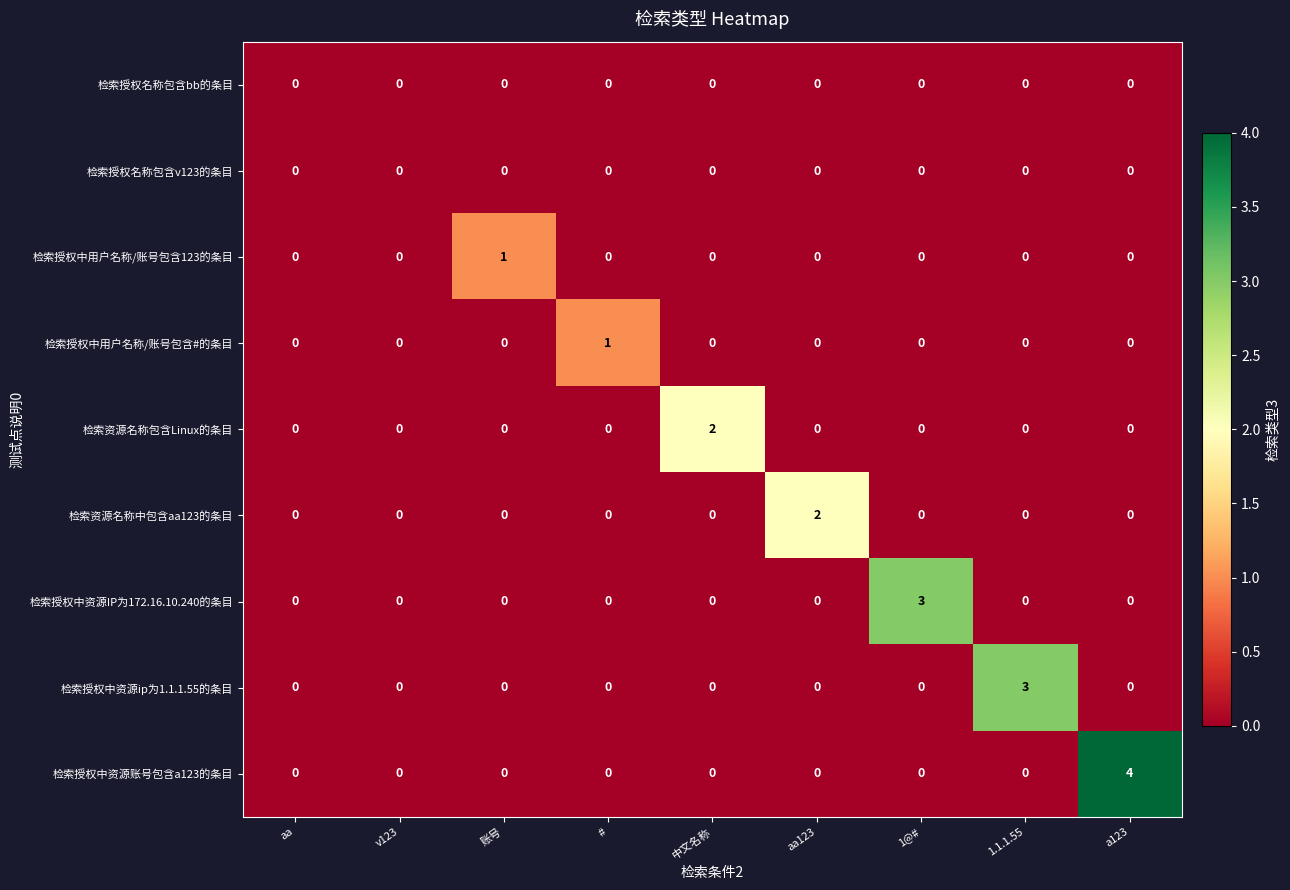

At which category is the sum across all series the highest?

a123